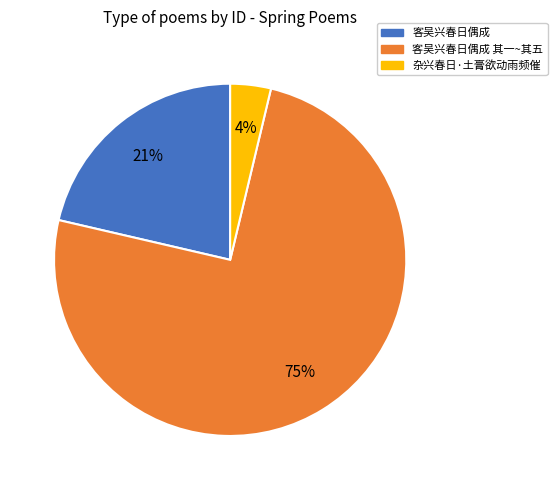

Combined, do 杂兴春日·土膏欲动雨频催 and 客吴兴春日偶成 其一~其五 account for over 50%?

Yes